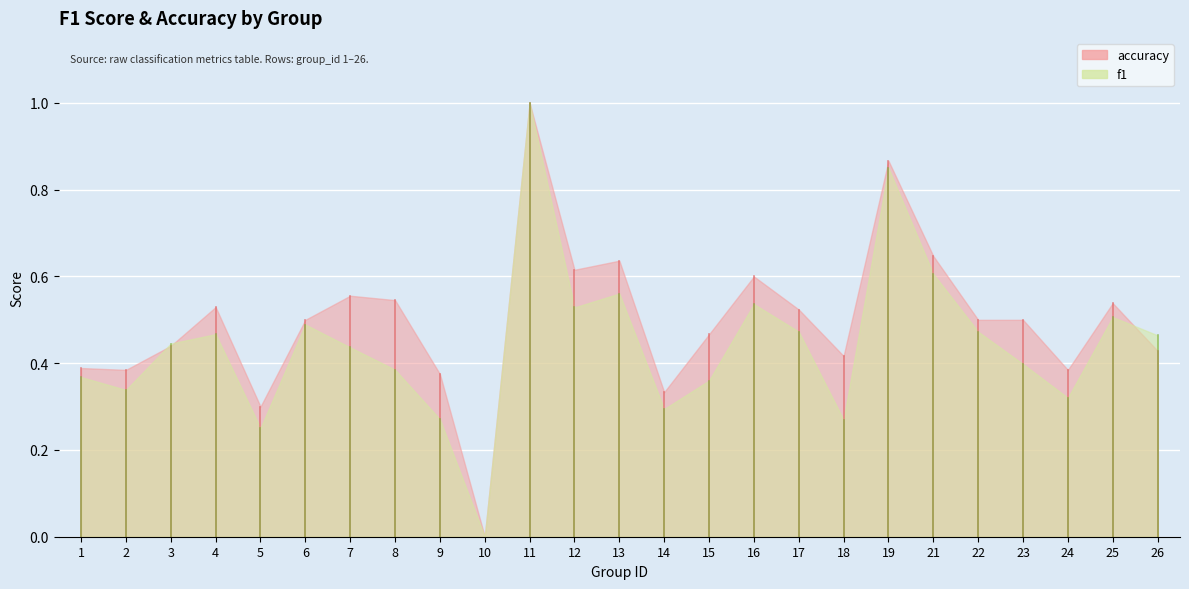

True or false: accuracy has a value of 0.7 at 15.

False